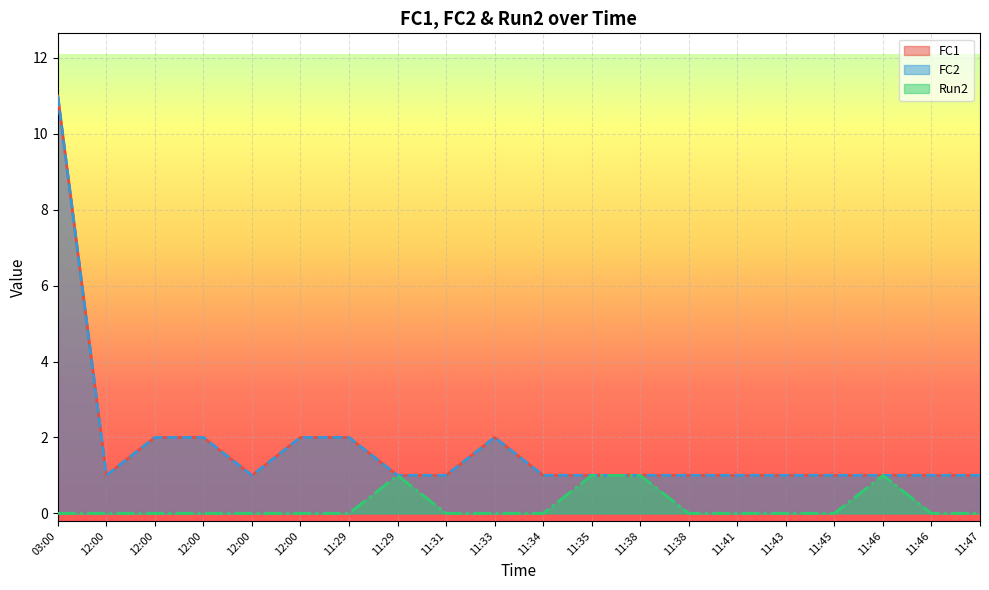

What is the highest value of the FC1 series?

11